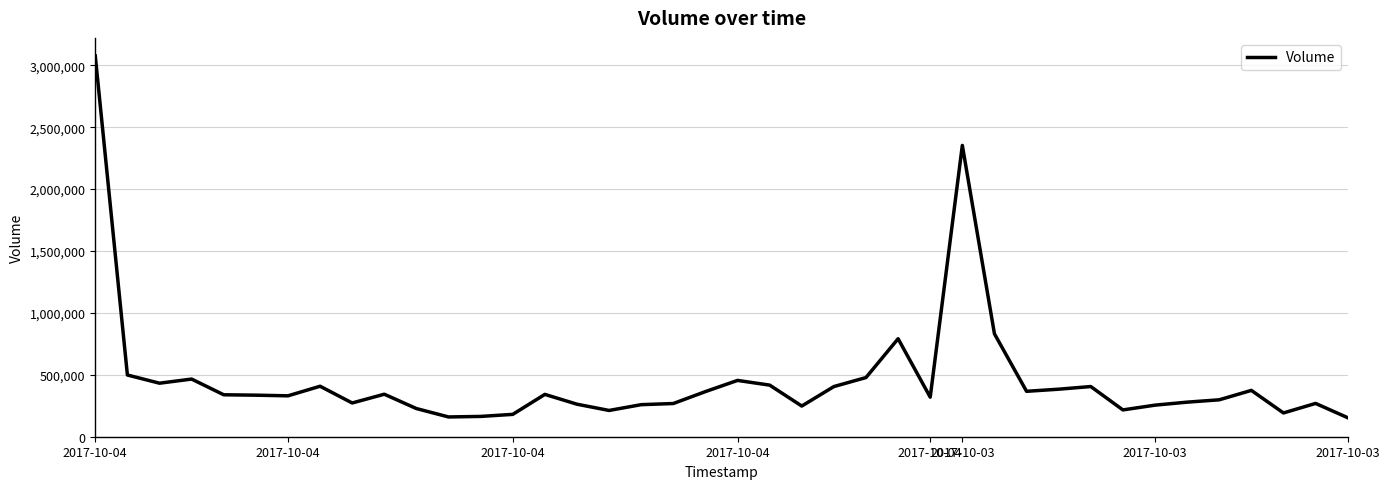

What is the smallest value displayed?

153717